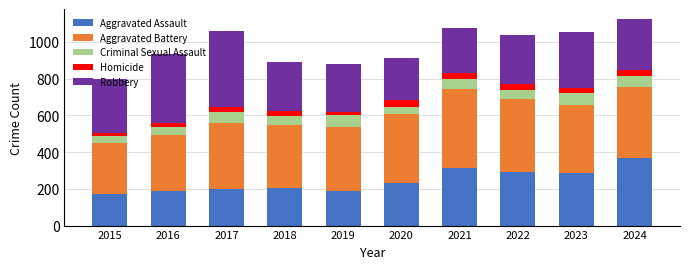

Is it true that Aggravated Assault equals 519 at 2024?

False